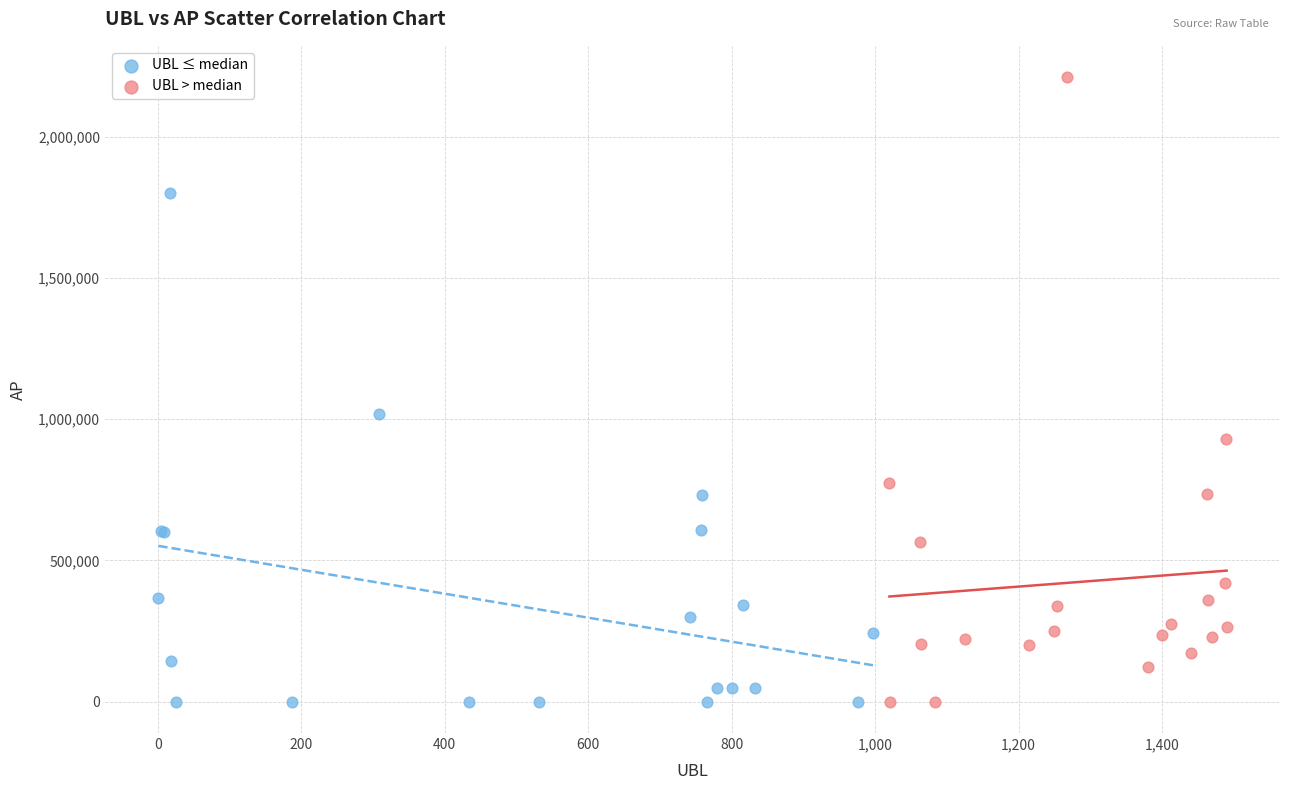

Which series has the widest spread of Y values?

UBL > median